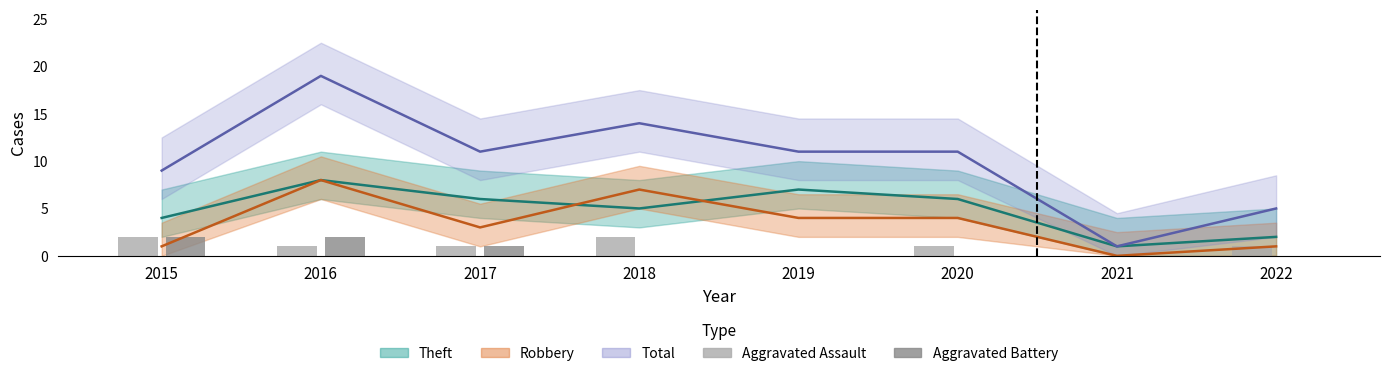

True or false: Aggravated Assault has a value of 0 at 2021.

True